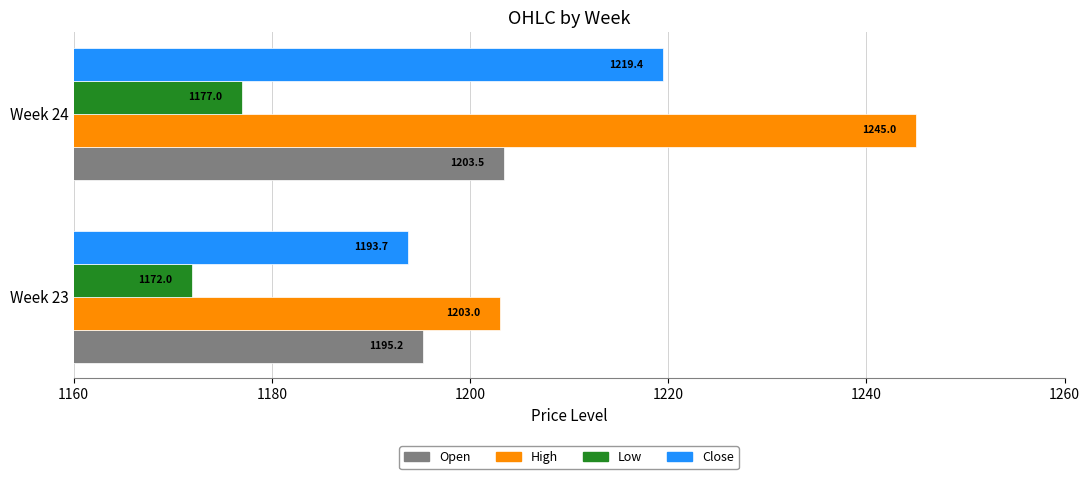

At which category does the chart reach its minimum across all series?

Week 23